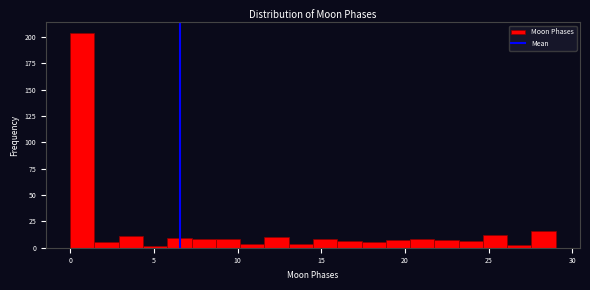

Around what value on the x-axis is the tallest bar? Give the approximate position of its centre, as read against the axis.

0.5